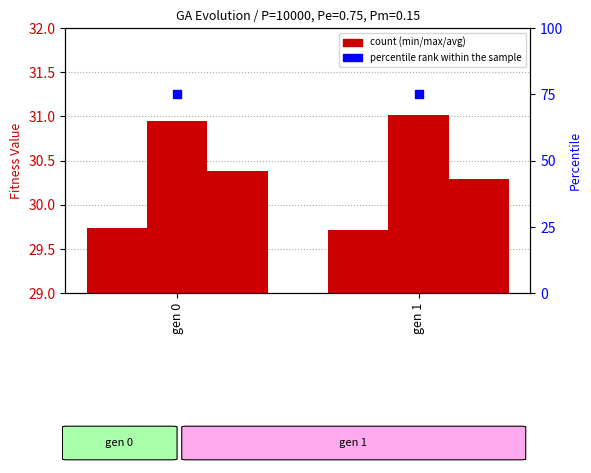

What is the total value across all series at gen 0?

166.1